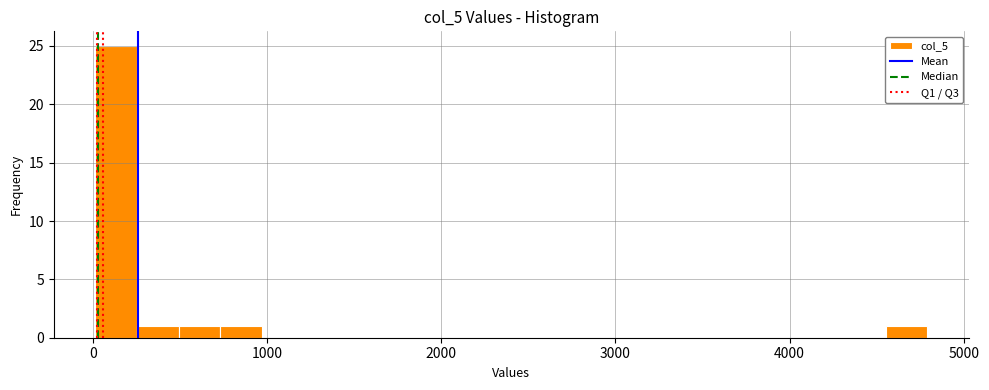

Around what value on the x-axis is the tallest bar? Give the approximate position of its centre, as read against the axis.

100